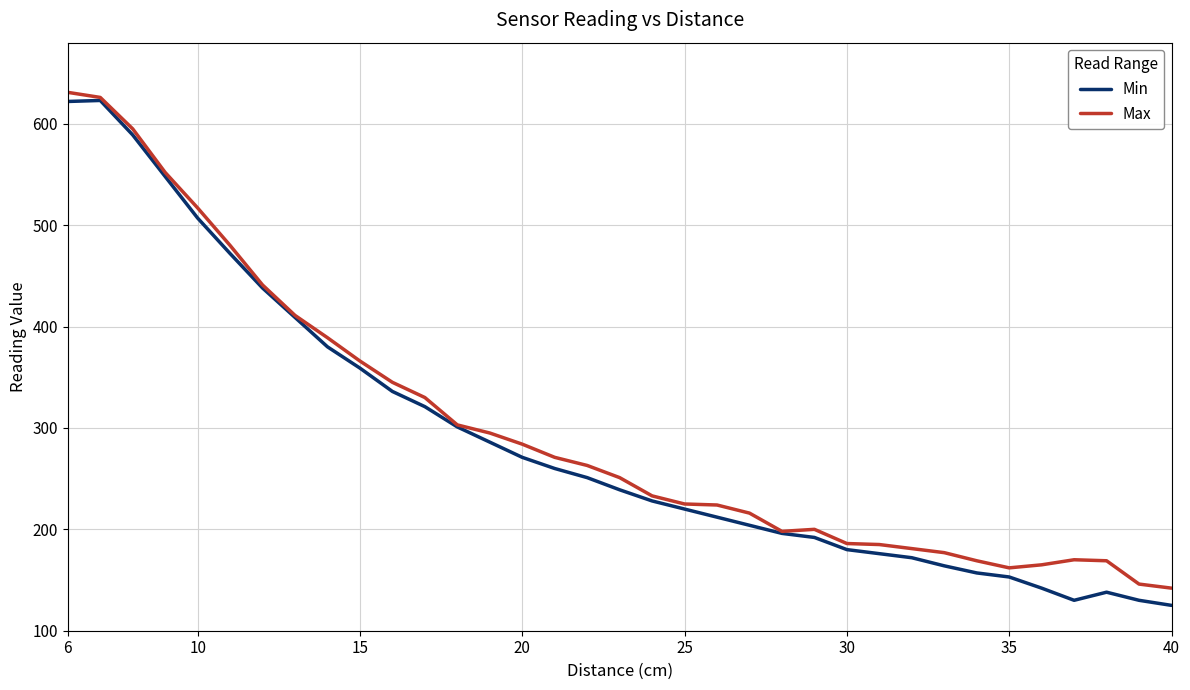

What is the maximum value for Min?

623